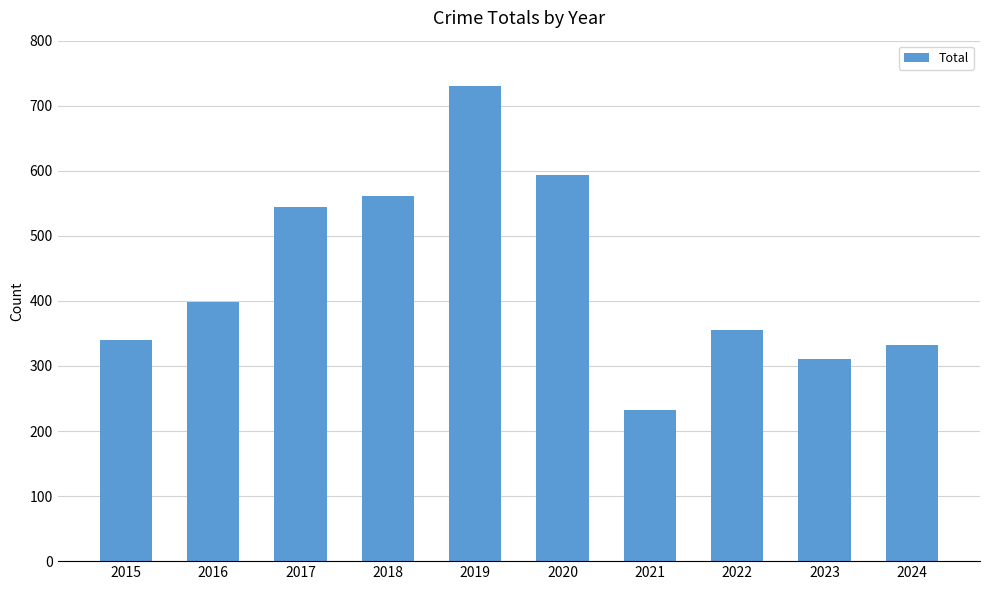

What is the difference between the second highest and second lowest values?

283